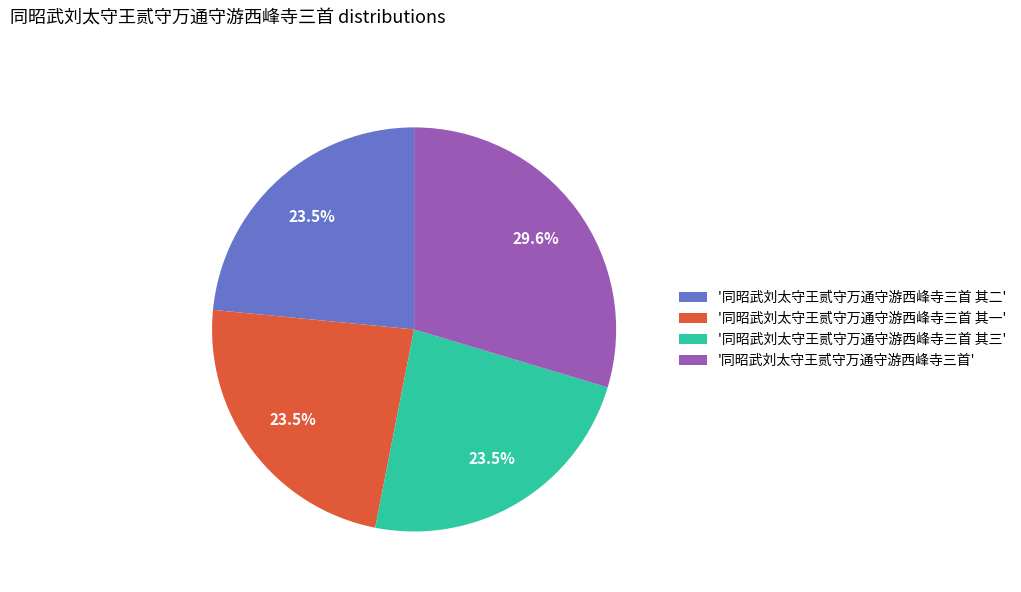

Which has a higher value, '同昭武刘太守王贰守万通守游西峰寺三首 其三' or '同昭武刘太守王贰守万通守游西峰寺三首'?

'同昭武刘太守王贰守万通守游西峰寺三首'